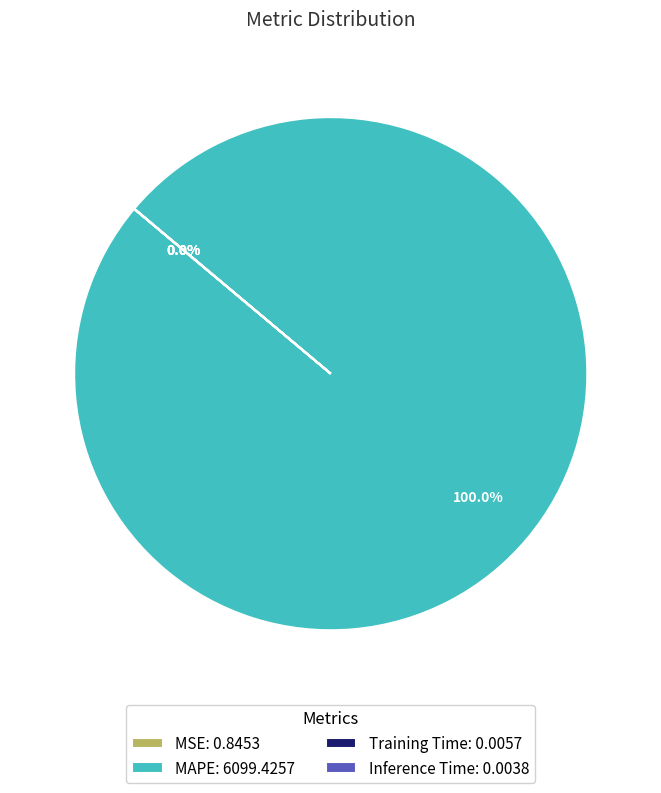

Which slice is the largest?

MAPE